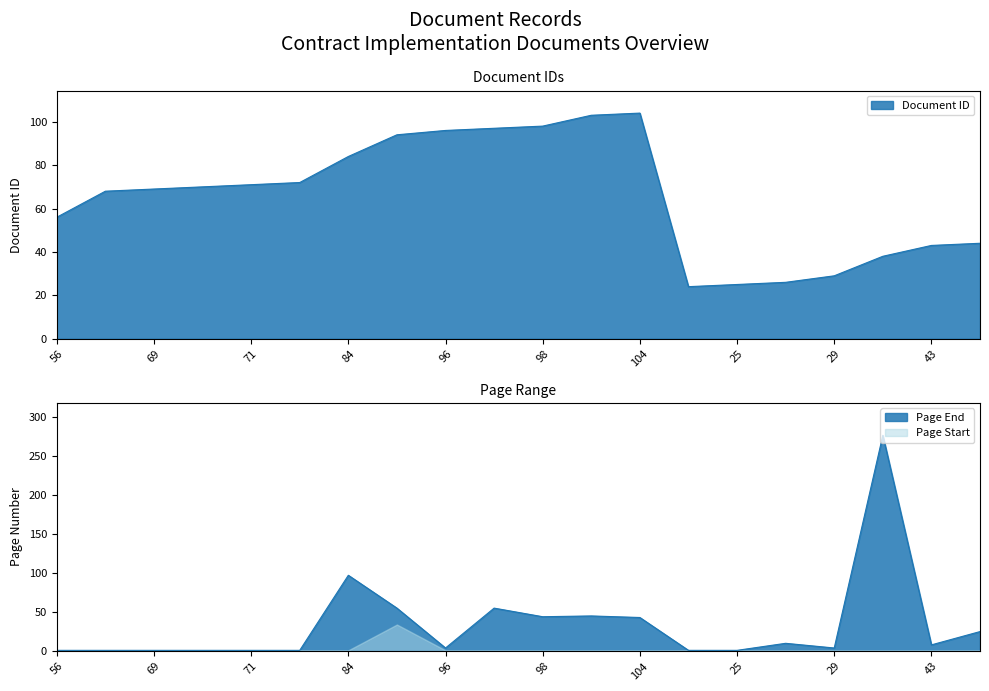

How many categories are shown in the chart?

20